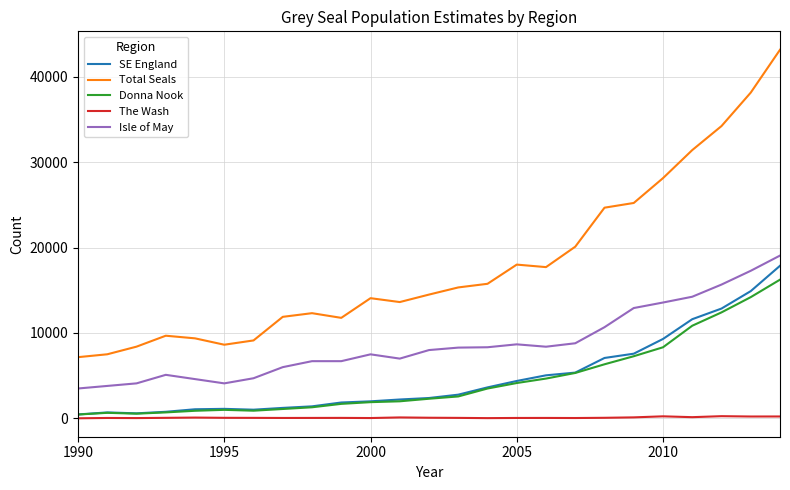

What is the highest value of the Donna Nook series?

16244.1